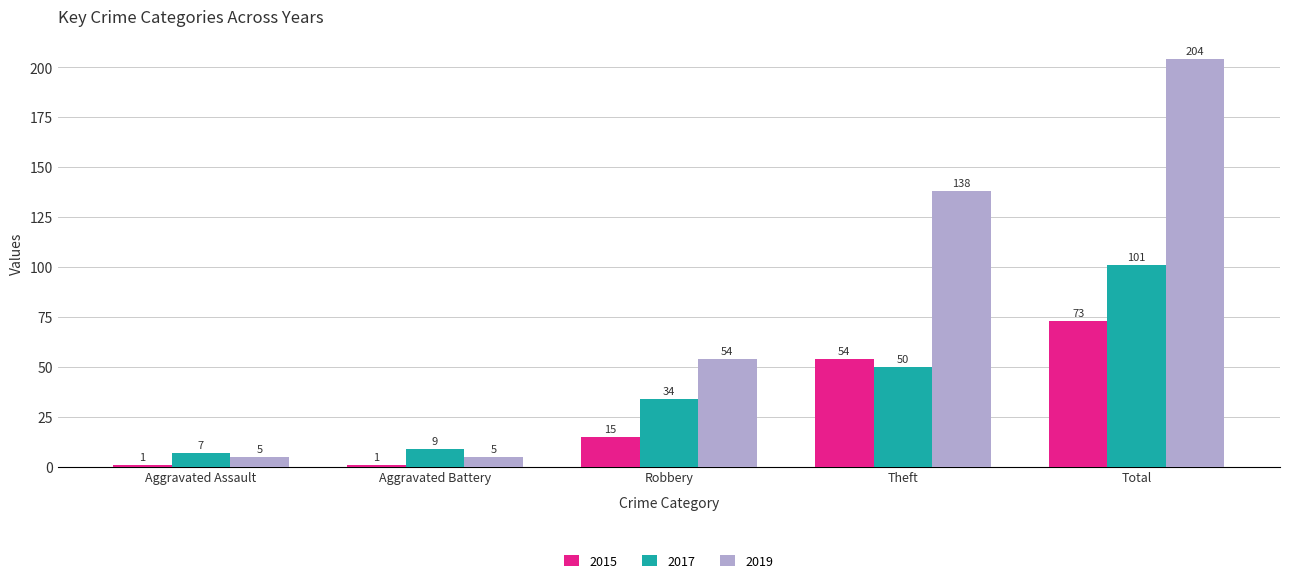

How many 2015 values are between 1 and 54?

4